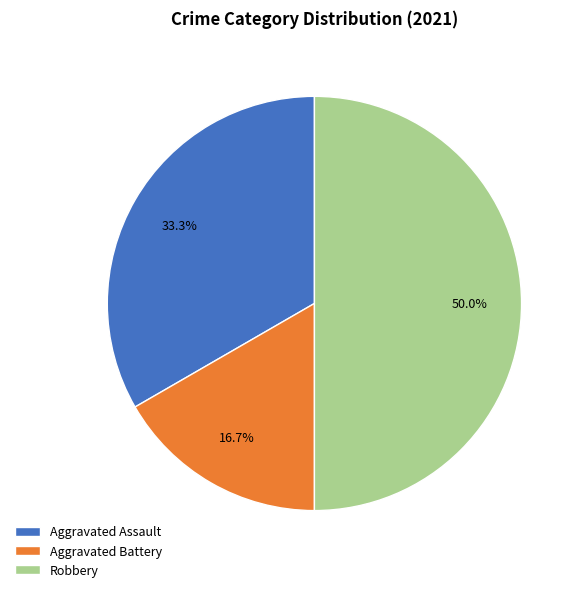

What is the ratio of the value at Robbery to the value at Aggravated Assault?

1.5